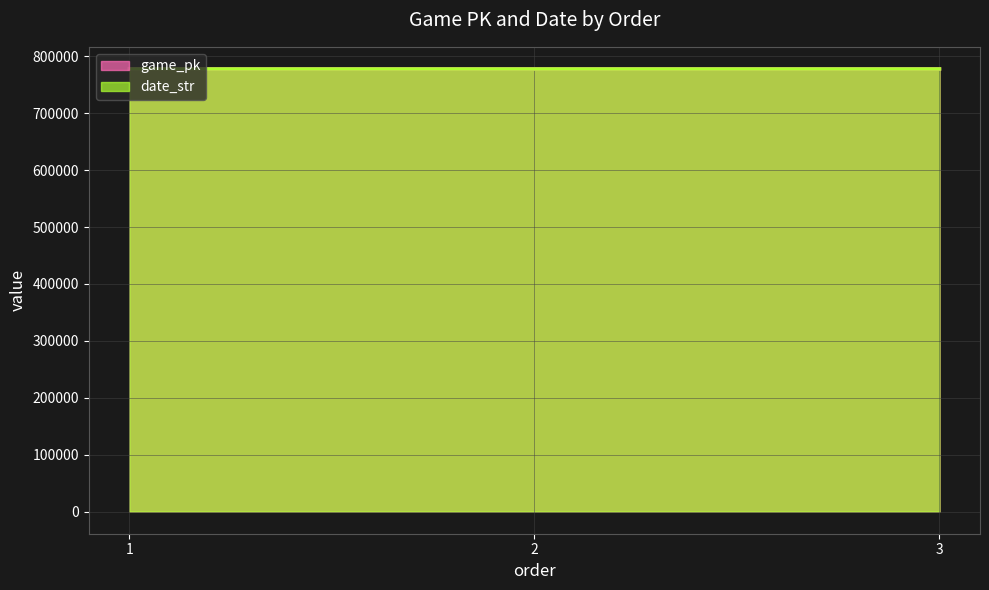

Where is date_str nearest to the value 777839?

2